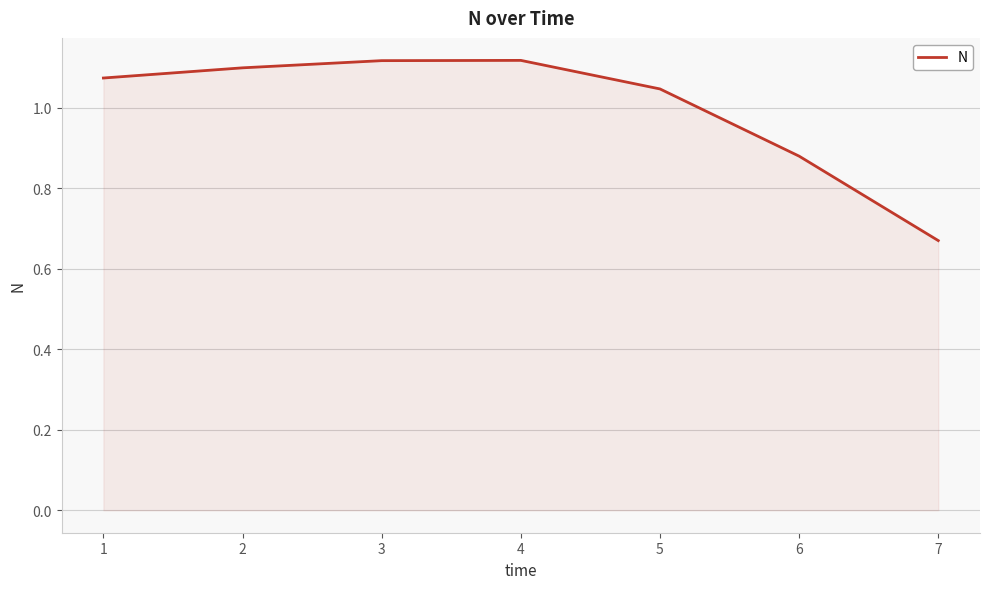

How many lines are shown in the chart?

1